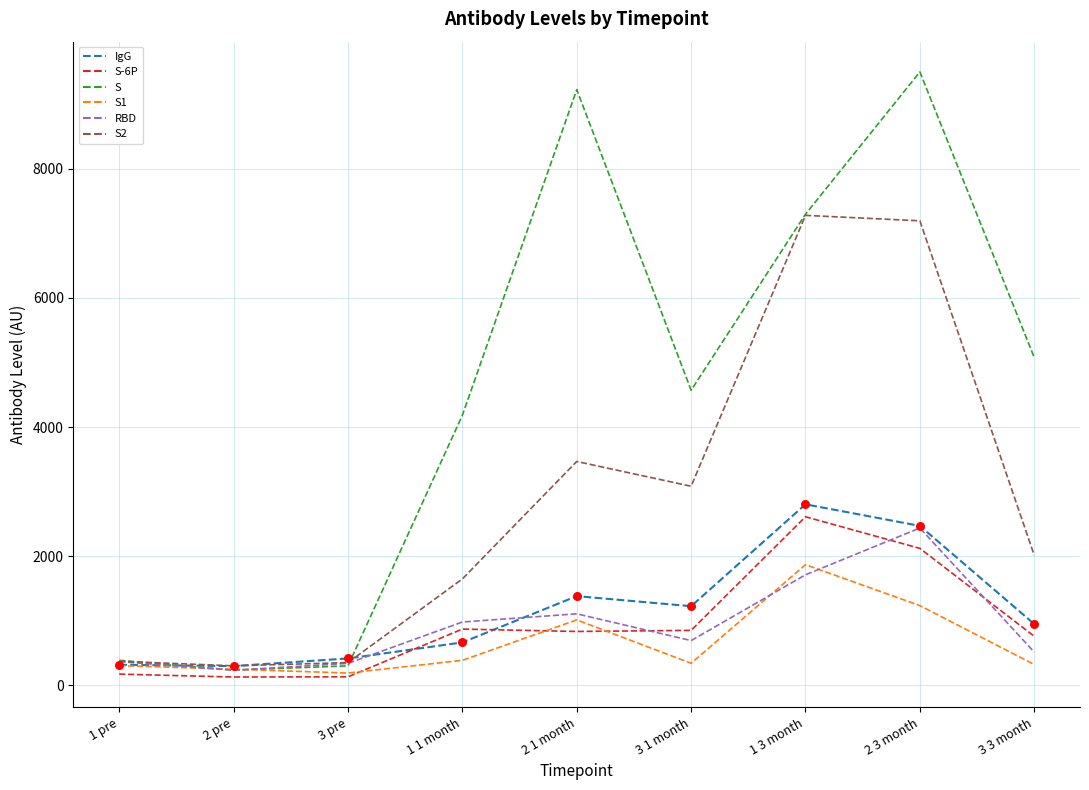

Which series has the largest total across all categories?

S